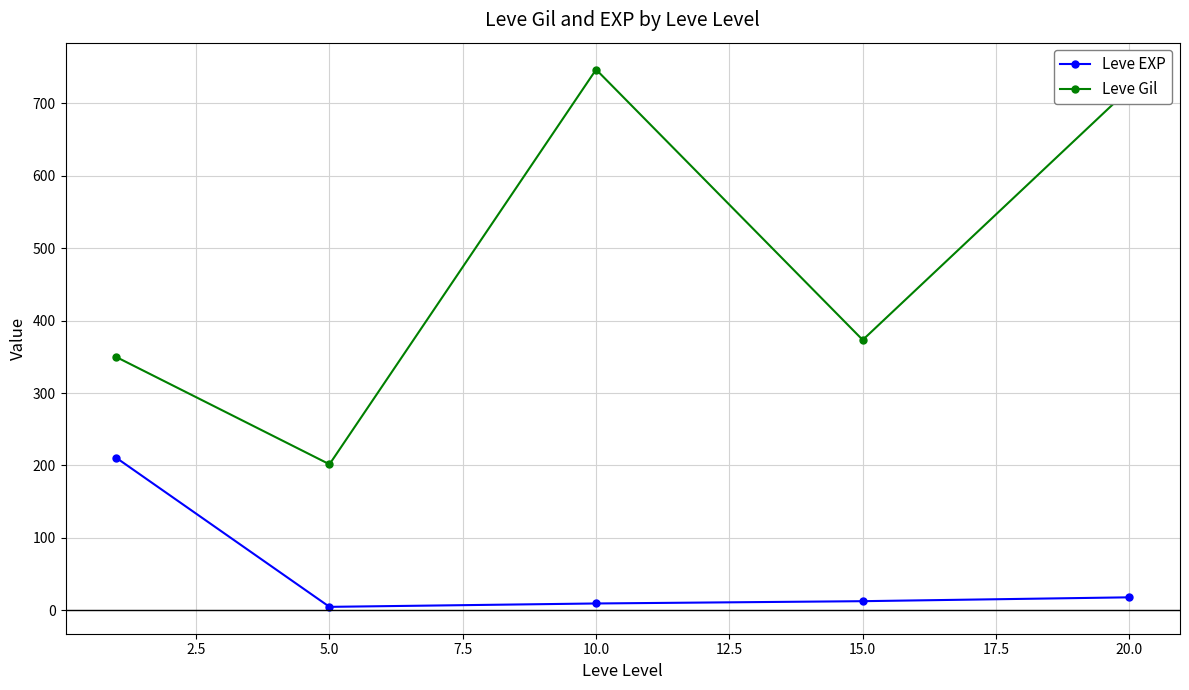

What is the average value of the Leve EXP series?

51.1